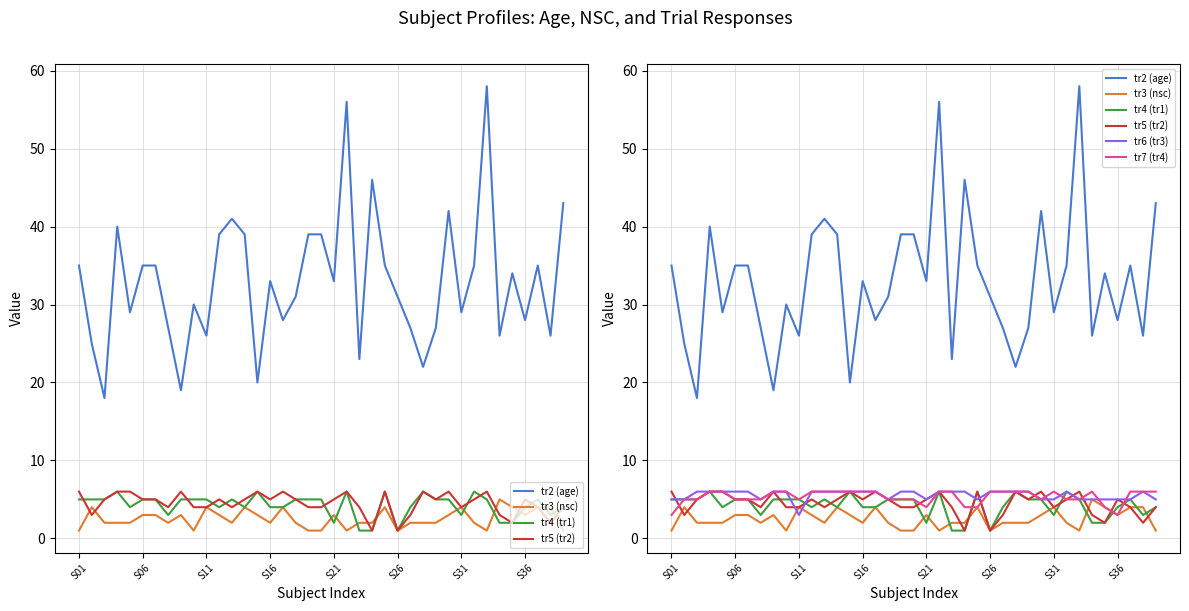

Reading left to right, list all the values displayed in this chart.

tr2 (age): 35	25	18	40	29	35	35	27	19	30	26	39	41	39	20	33	28	31	39	39	33	56	23	46	35	31	27	22	27	42	29	35	58	26	34	28	35	26	43
tr3 (nsc): 1	4	2	2	2	3	3	2	3	1	4	3	2	4	3	2	4	2	1	1	3	1	2	2	4	1	2	2	2	3	4	2	1	5	4	3	4	4	1
tr4 (tr1): 5	5	5	6	4	5	5	3	5	5	5	4	5	4	6	4	4	5	5	5	2	6	1	1	6	1	4	6	5	5	3	6	5	2	2	4	5	3	4
tr5 (tr2): 6	3	5	6	6	5	5	4	6	4	4	5	4	5	6	5	6	5	4	4	5	6	4	1	6	1	3	6	5	6	4	5	6	3	2	5	4	2	4
tr6 (tr3): 5	5	6	6	6	6	6	5	6	6	3	6	6	6	6	6	6	5	6	6	5	6	6	6	5	6	6	6	6	5	5	6	5	5	5	5	5	6	5
tr7 (tr4): 3	5	5	6	6	5	5	5	6	6	5	6	6	6	6	6	6	5	5	5	4	6	6	4	4	6	6	6	6	5	6	5	5	6	4	3	6	6	6